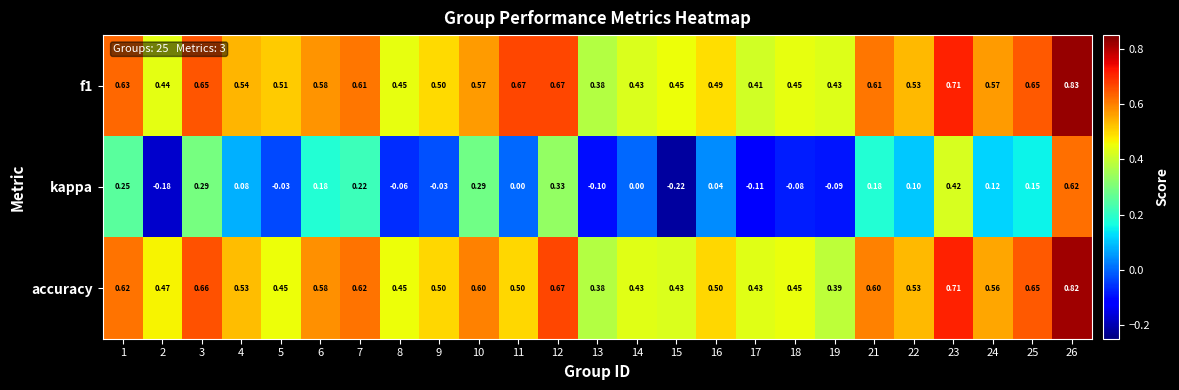

Is the value of accuracy at 16 greater than the value of kappa at 14?

Yes